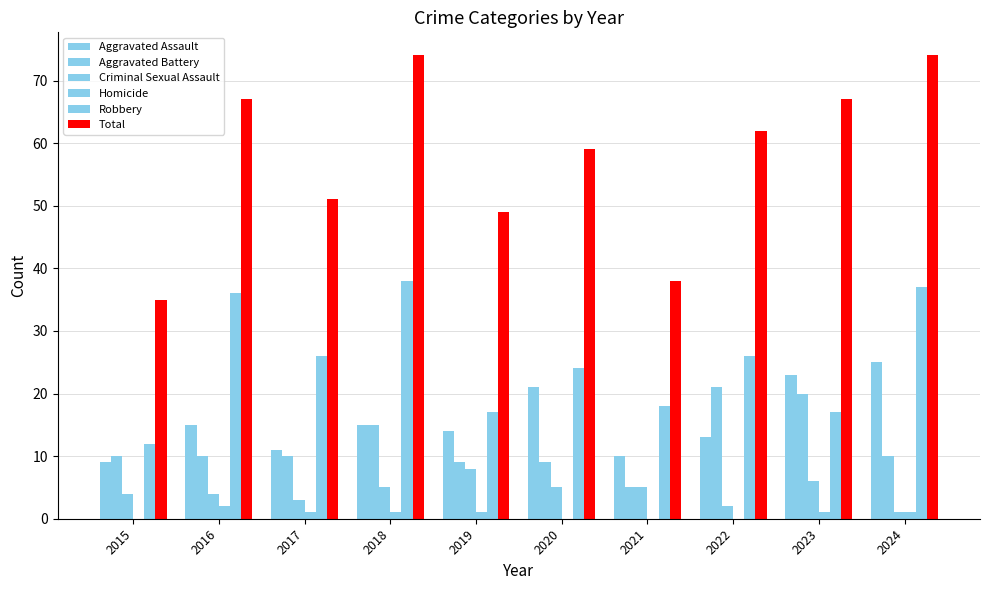

Count the number of categories in the chart.

10